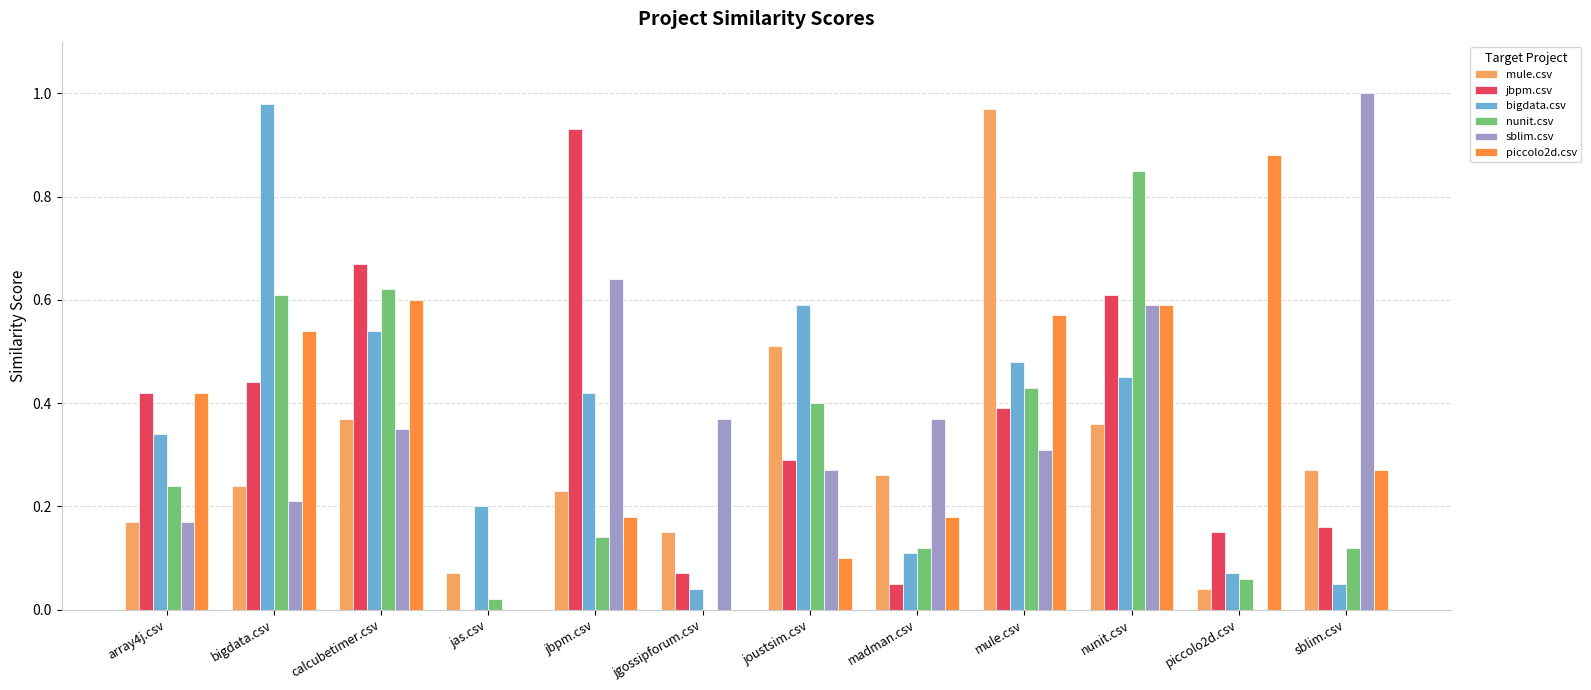

Between calcubetimer.csv and madman.csv, which series saw the biggest shift?

jbpm.csv